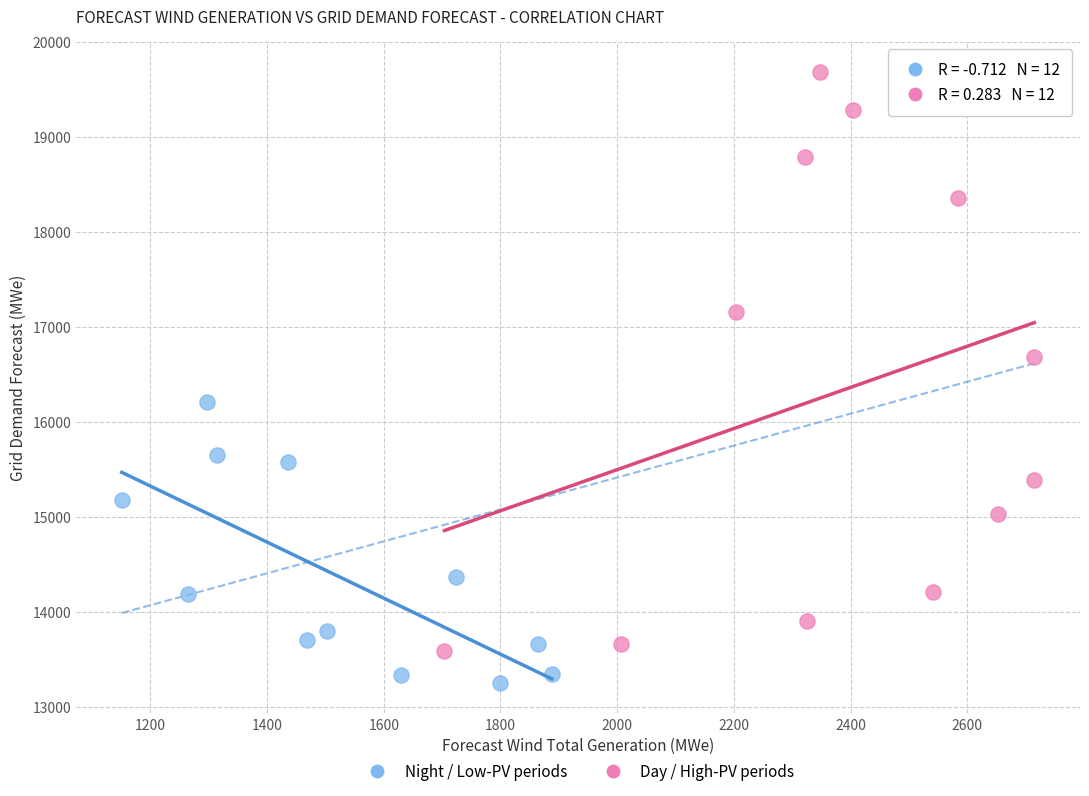

Which series has the widest spread of Y values?

Day / High-PV periods